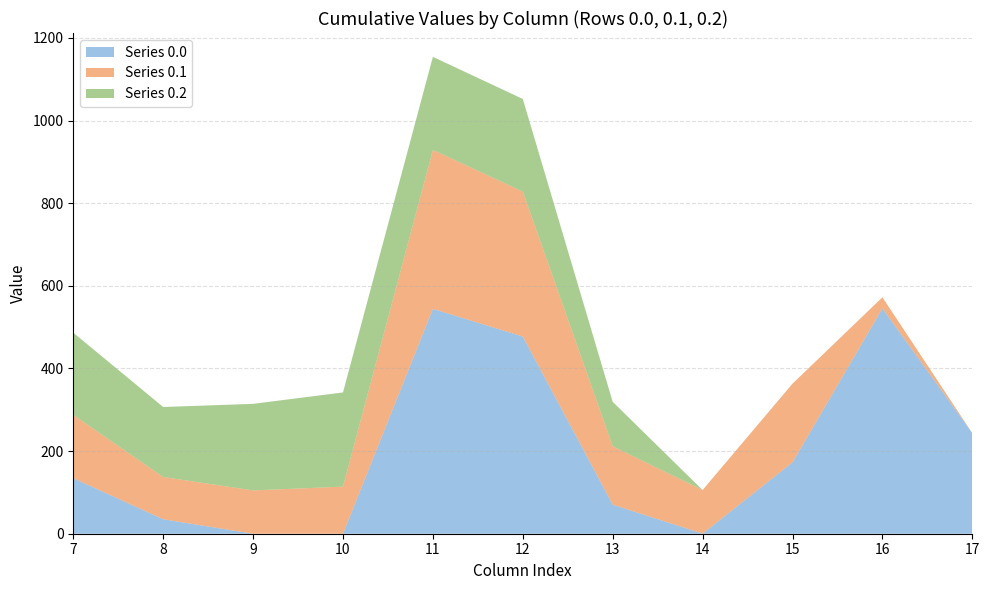

Which series has the largest total across all categories?

row_0.0